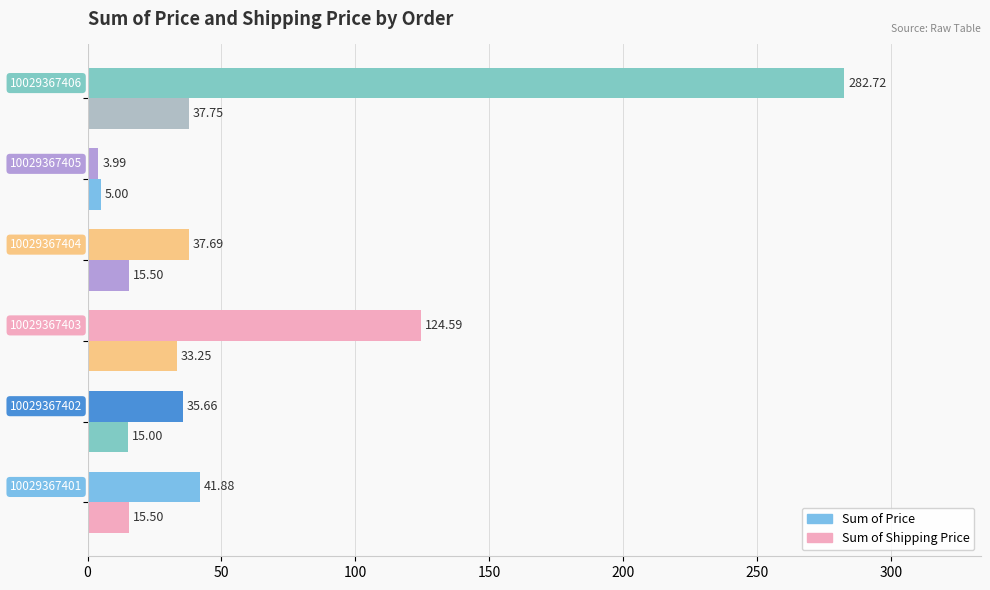

Which series has the widest spread of values?

Sum of Price